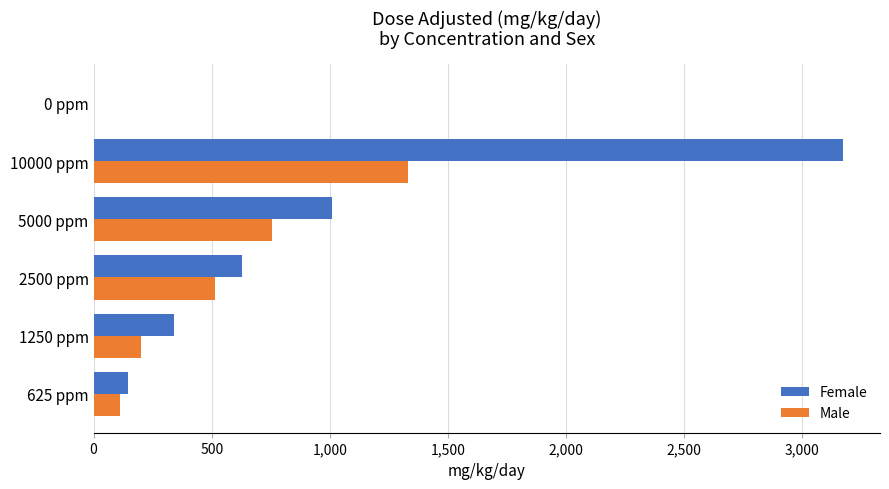

Is it true that Female equals 1324 at 10000 ppm?

False